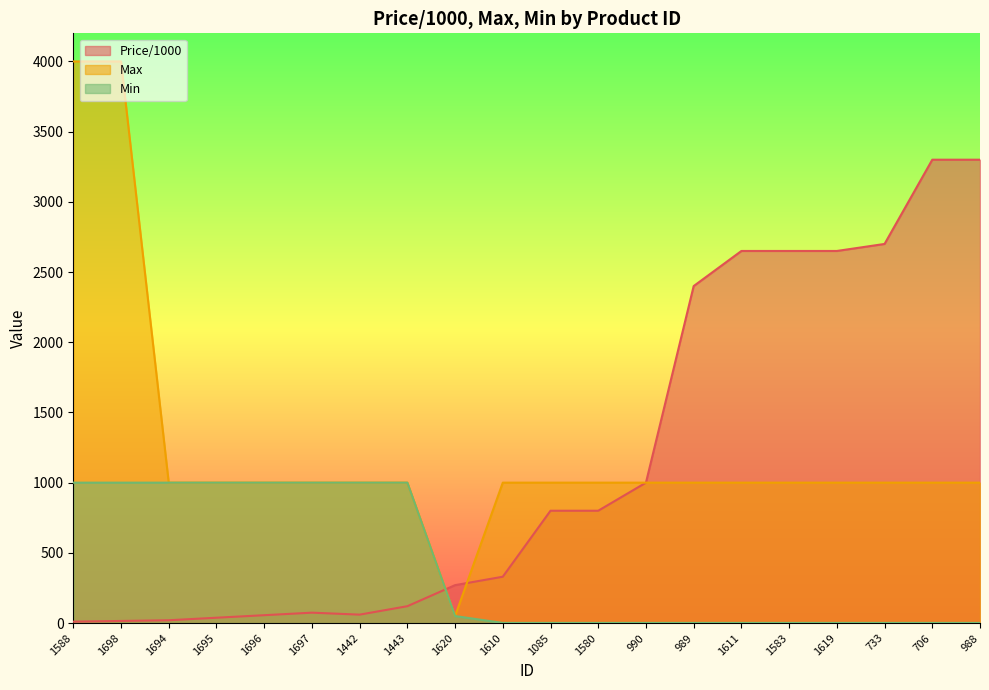

What are all the series names shown in the legend?

Price/1000, Max, Min